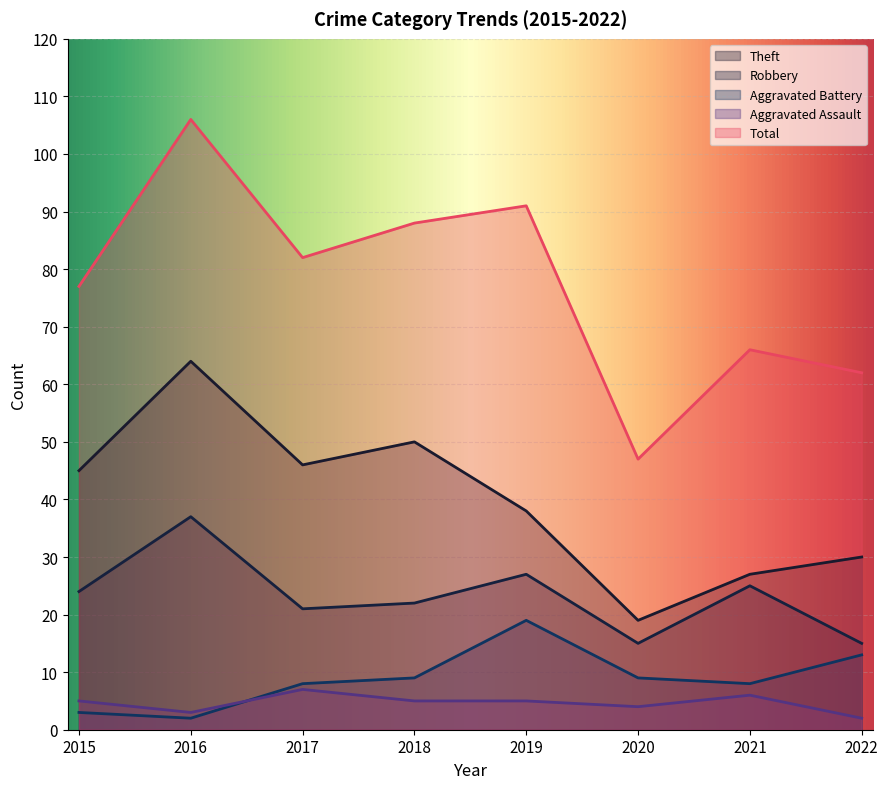

Is the value of Aggravated Battery at 2017 greater than the value of Robbery at 2019?

No